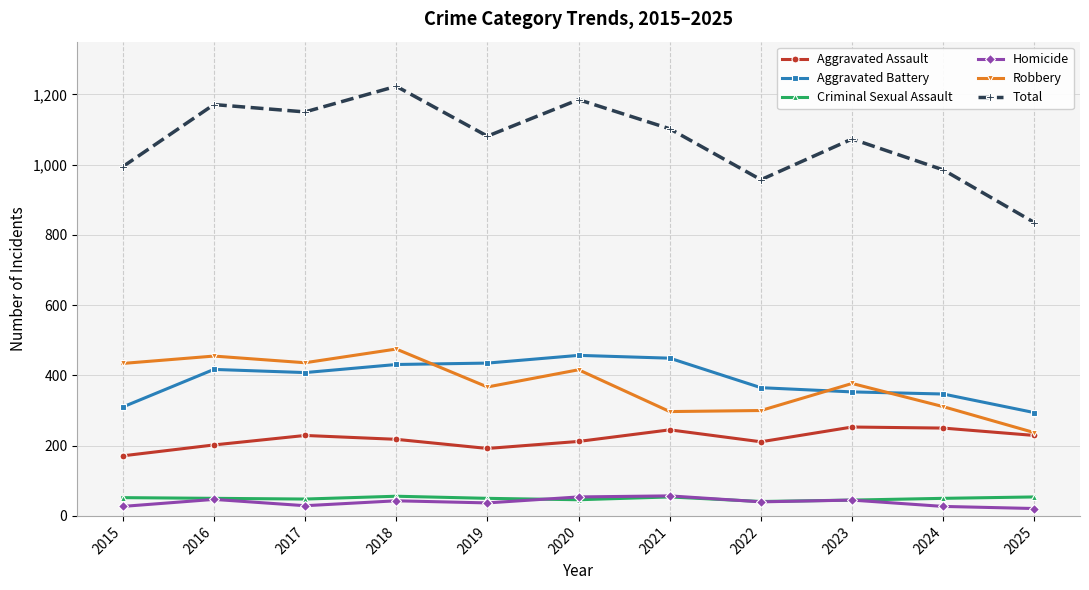

What is the average value of the Robbery series?

373